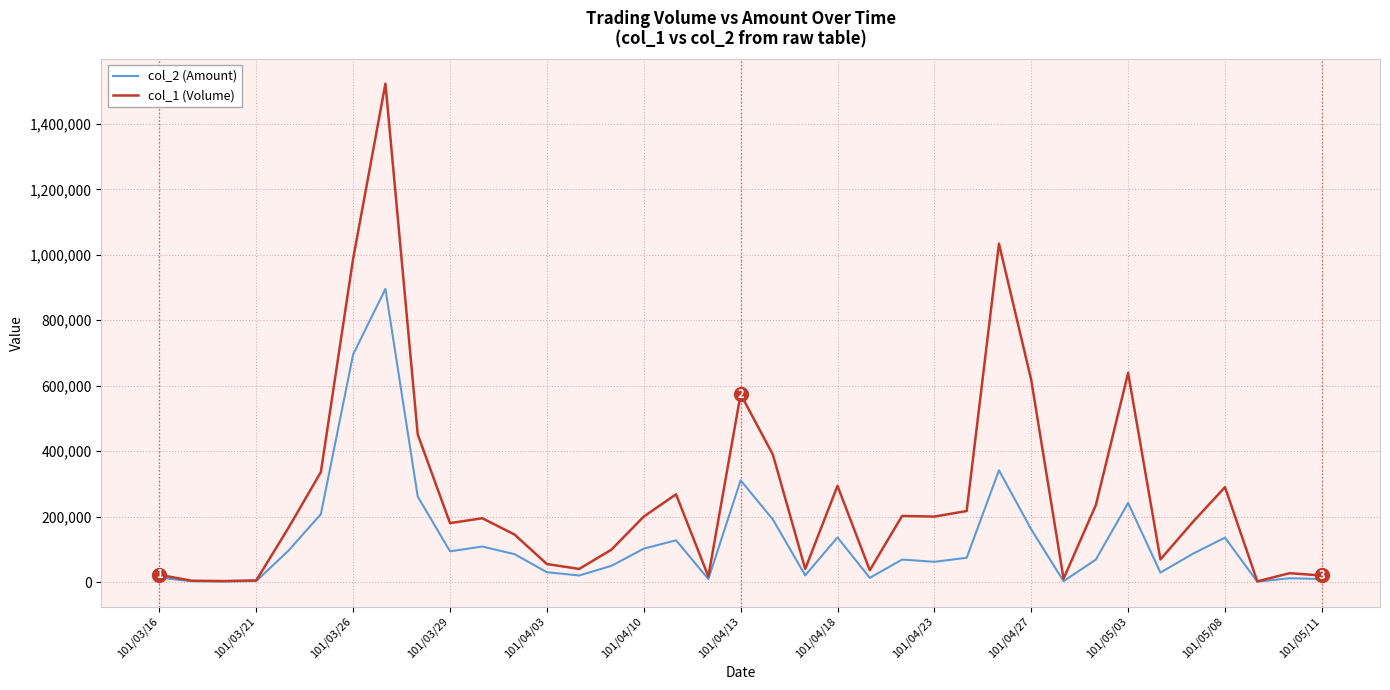

Which series has the widest spread of values?

col_1 (Volume)